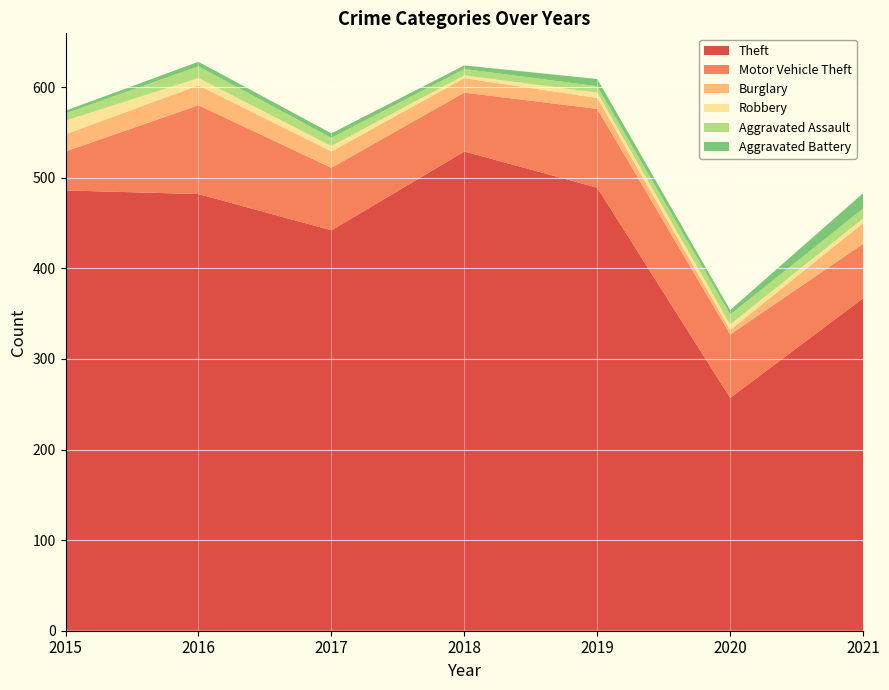

Reading left to right, transcribe all the data shown in this chart.

Theft: 2015=486	2016=482	2017=442	2018=529	2019=489	2020=257	2021=367
Motor Vehicle Theft: 2015=43	2016=98	2017=69	2018=65	2019=87	2020=70	2021=60
Burglary: 2015=19	2016=22	2017=18	2018=16	2019=12	2020=5	2021=23
Robbery: 2015=15	2016=8	2017=6	2018=3	2019=6	2020=6	2021=5
Aggravated Assault: 2015=8	2016=13	2017=9	2018=7	2019=7	2020=11	2021=11
Aggravated Battery: 2015=3	2016=5	2017=5	2018=4	2019=8	2020=5	2021=17